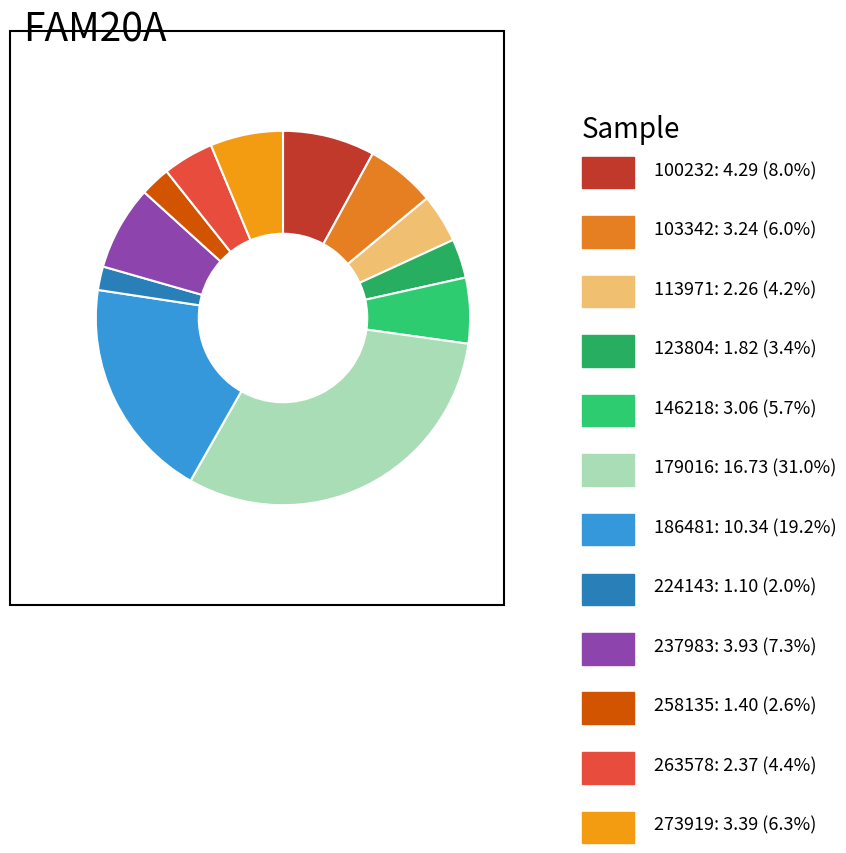

Count the number of slices in the pie.

12